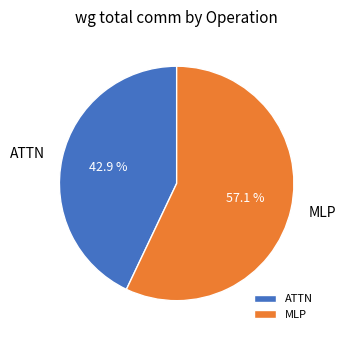

What is the largest slice in the pie chart?

MLP